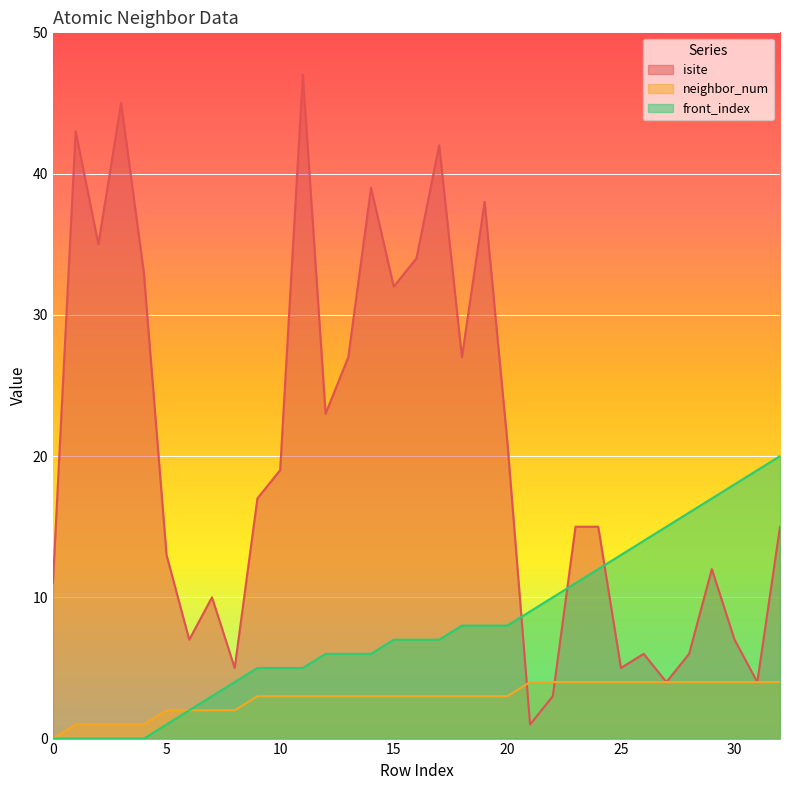

At which category does the chart reach its peak across all series?

11